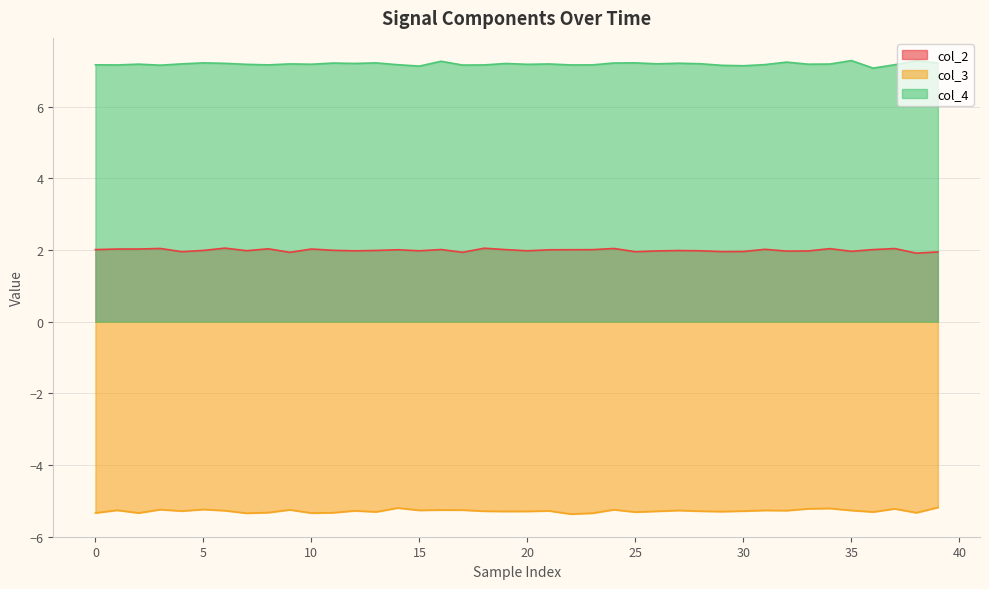

List the series in order of their peak value, lowest first.

col_3, col_2, col_4